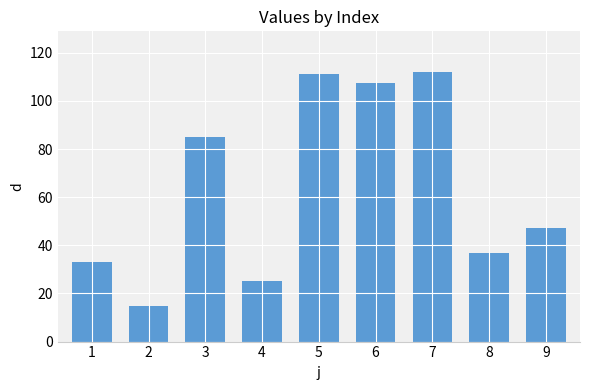

What is the value of the 6th bar from the left?

107.6